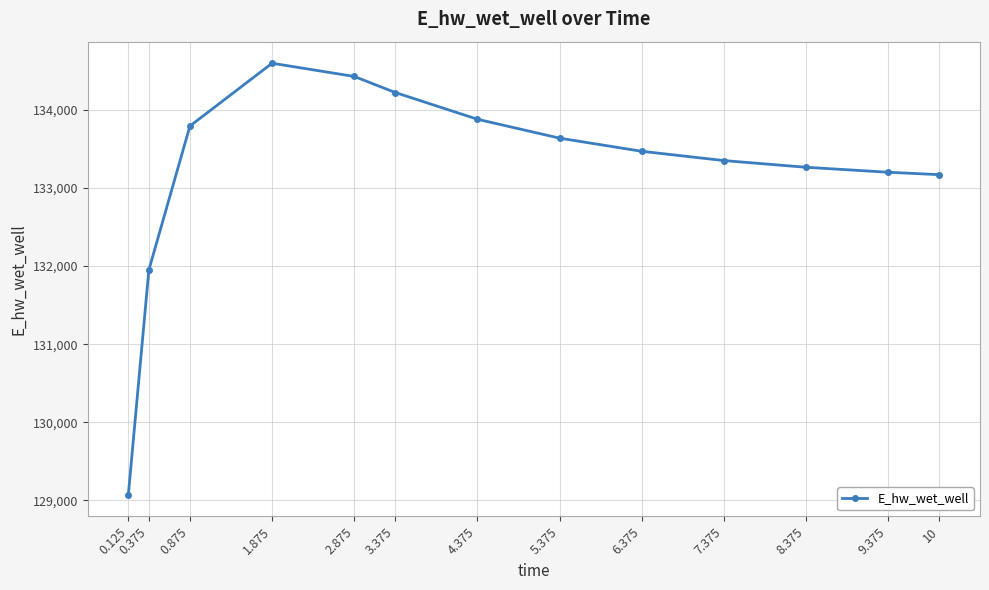

At which category does the data reach its first local peak?

1.875